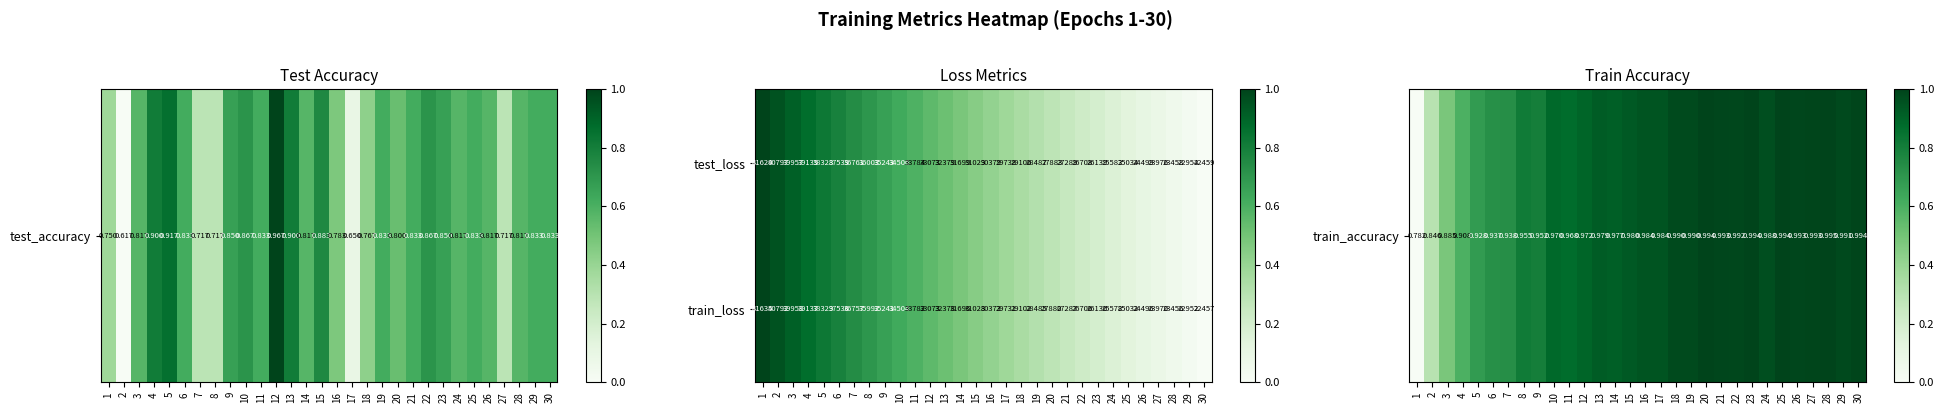

What is the difference between the maximum and minimum values in the test_loss series?

19170